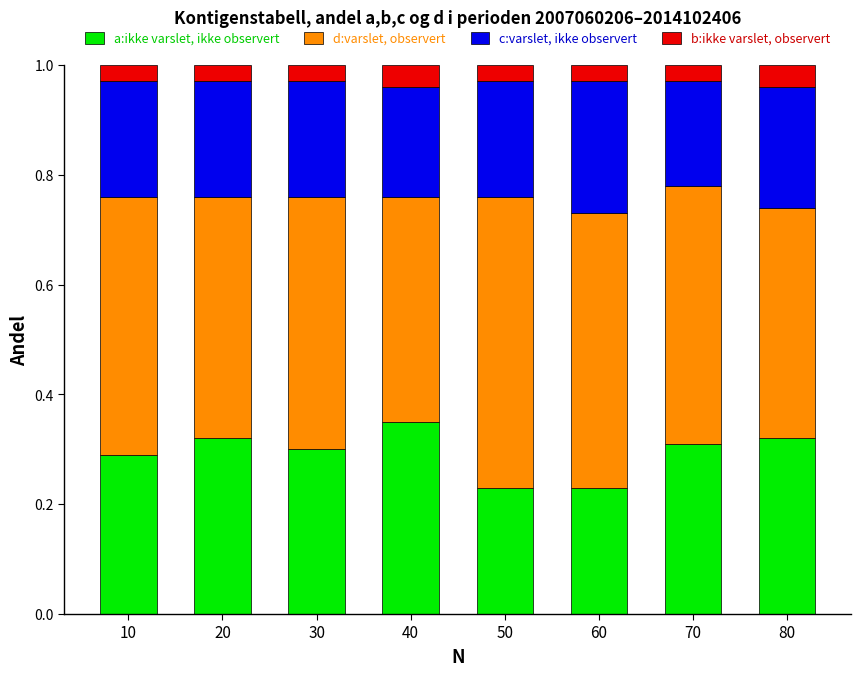

What are all the series names shown in the legend?

a:ikke varslet, ikke observert, d:varslet, observert, c:varslet, ikke observert, b:ikke varslet, observert